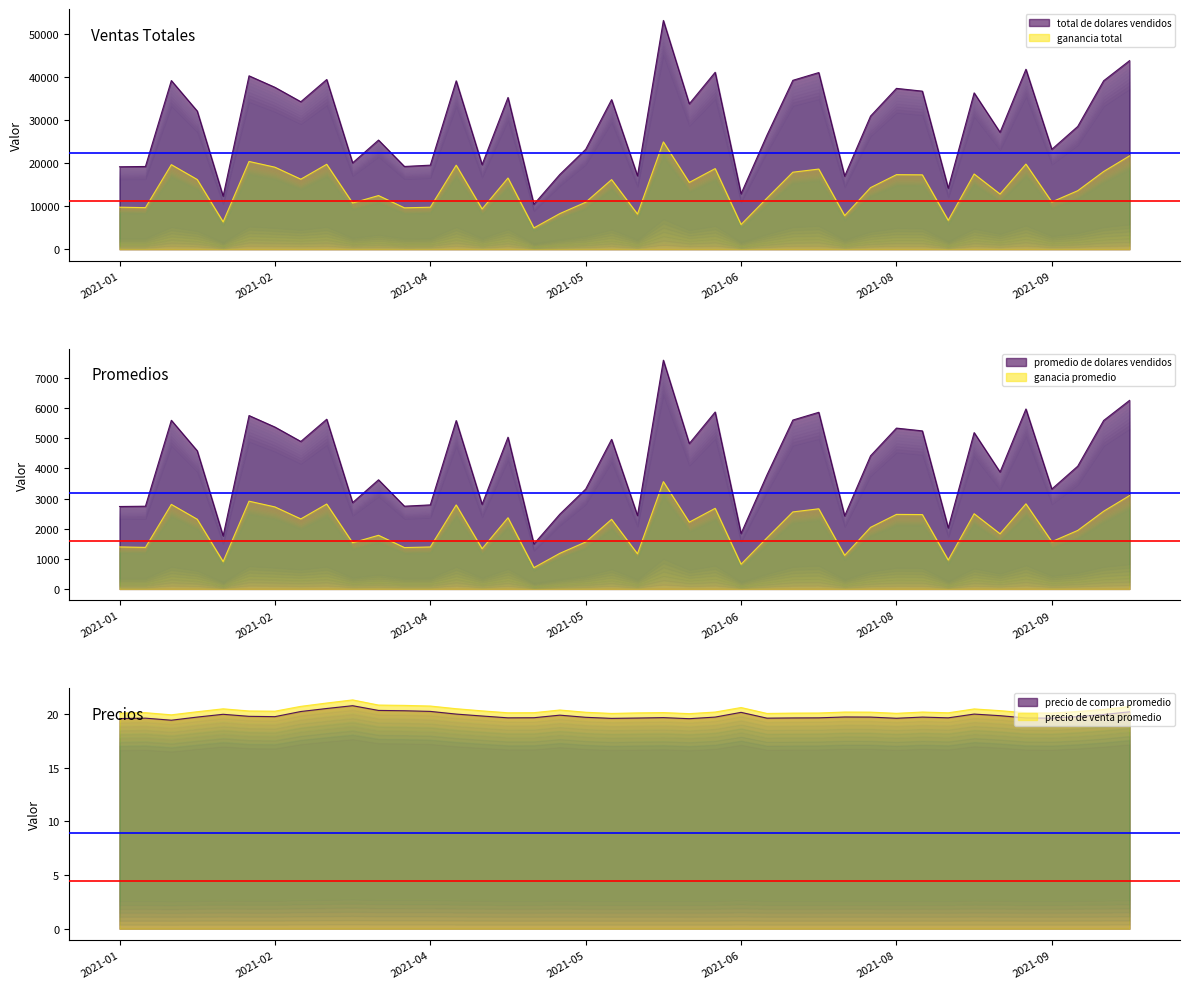

In ganancia total, how many points are lower than both neighbors (excluding endpoints)?

14